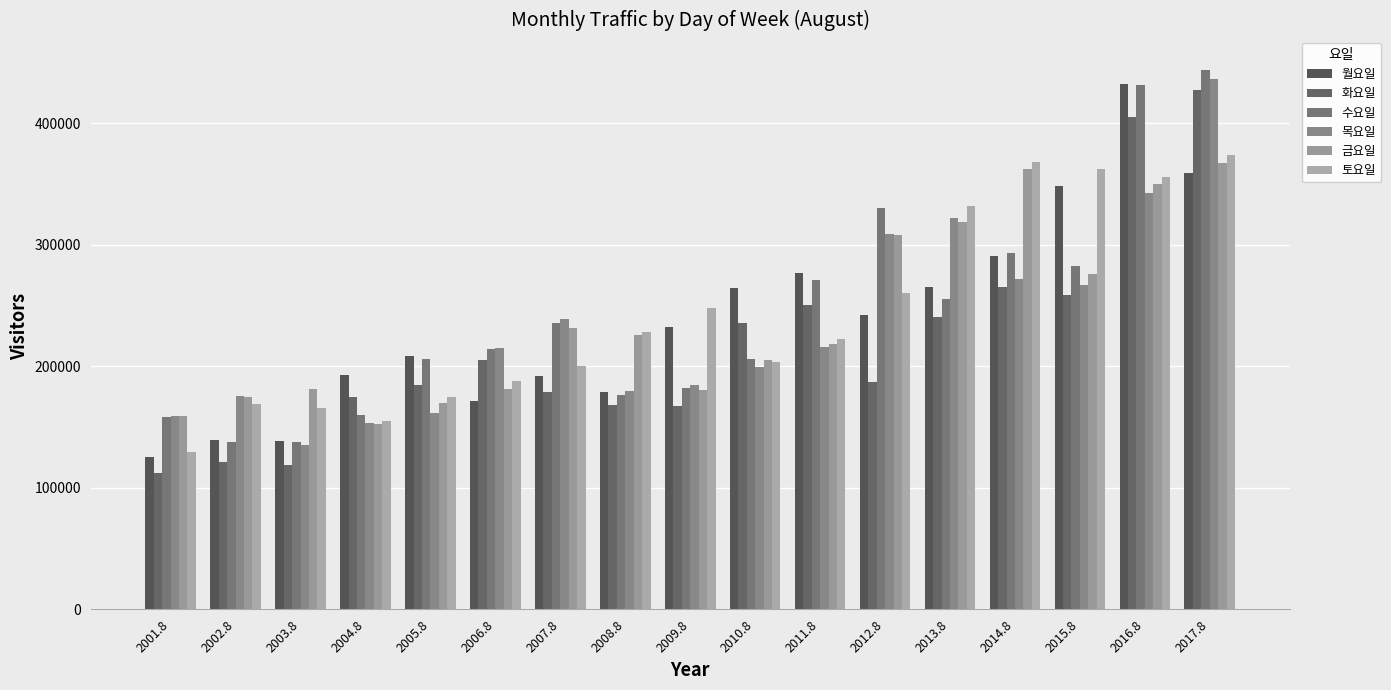

Count the number of data series in this chart.

6